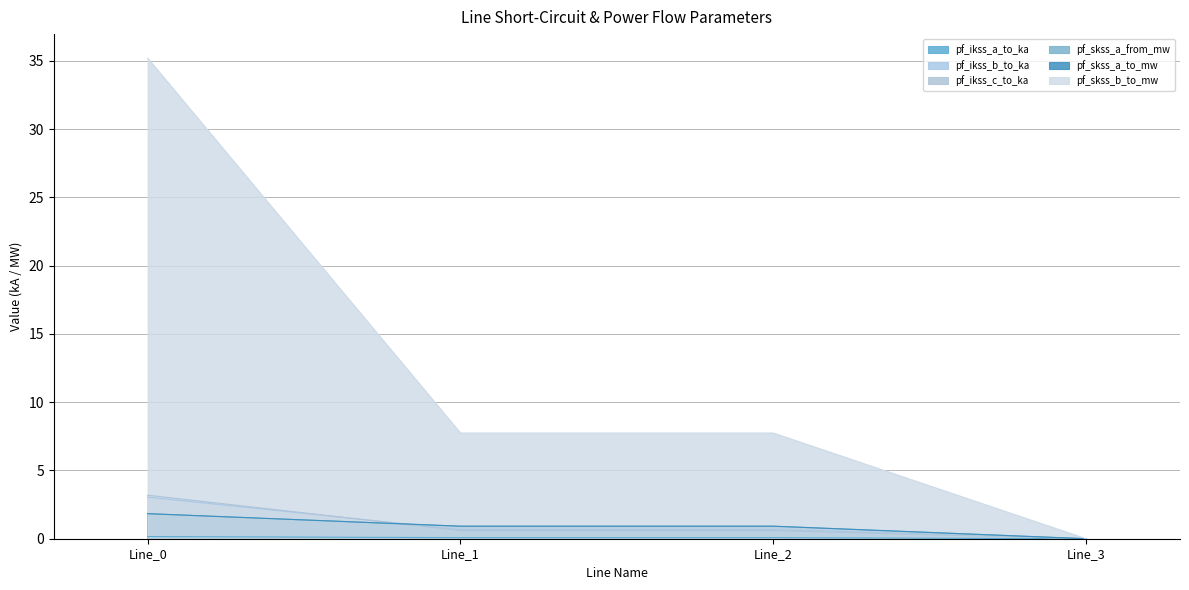

Count the pf_ikss_a_to_ka values in the range 0 to 1.

4